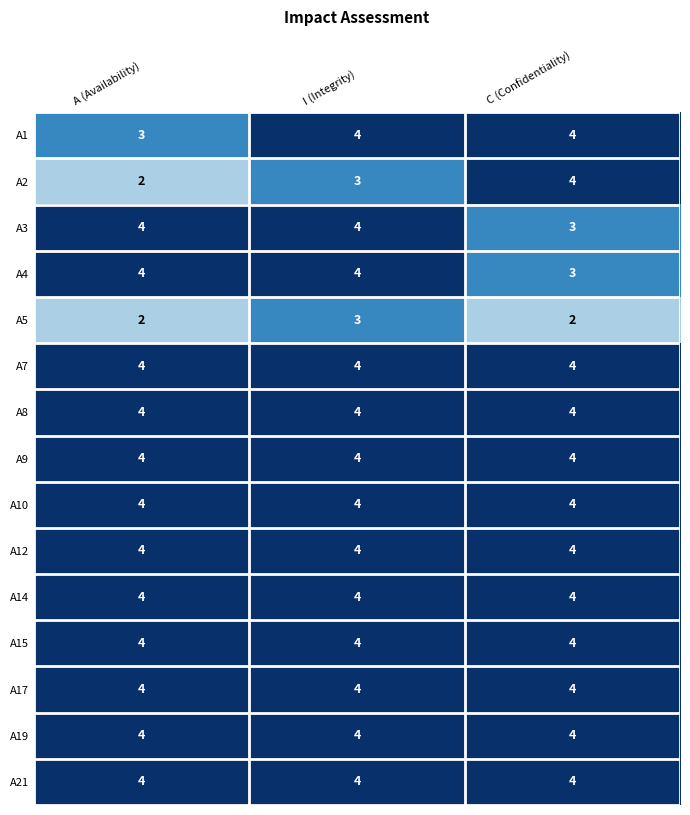

Read the A15 value at I (Integrity).

4